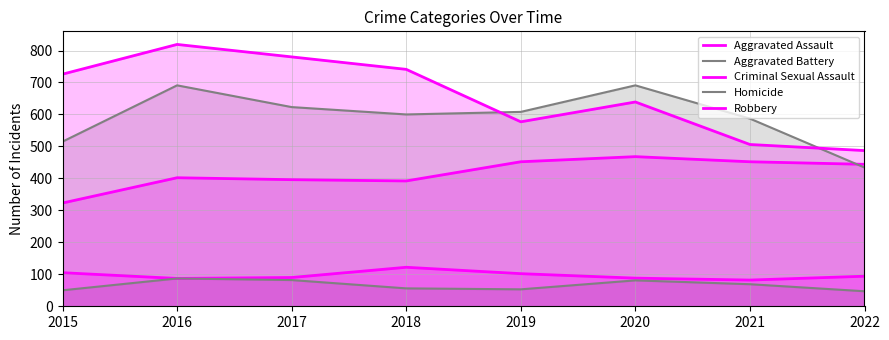

At which category is the sum across all series the highest?

2016